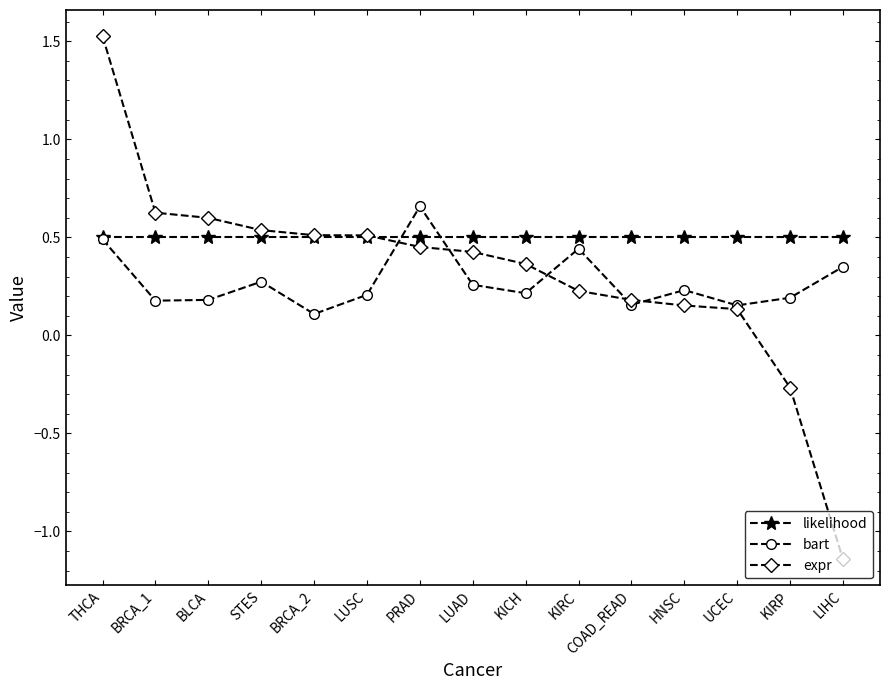

List the series in order of their peak value, lowest first.

likelihood, bart, expr